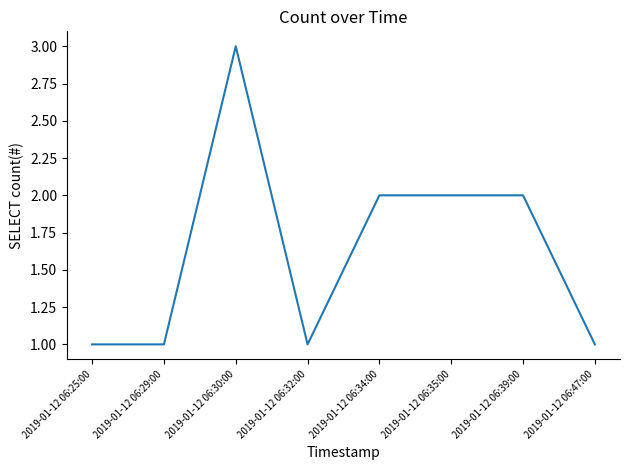

True or false: the data shows 1 at 2019-01-12 06:34:00.

False